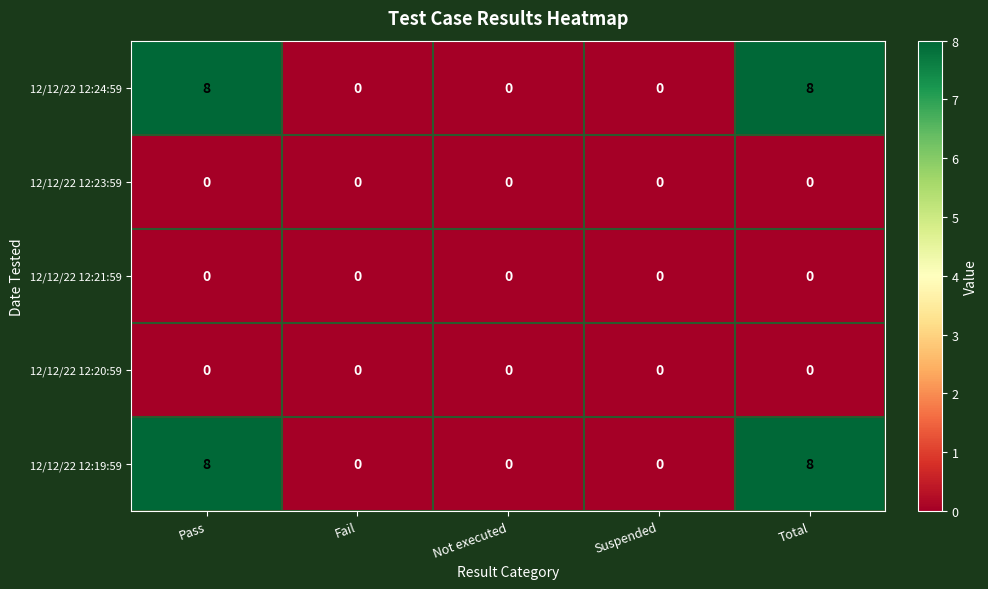

The value of 12/12/22 12:19:59 at Total is 5. True or false?

False